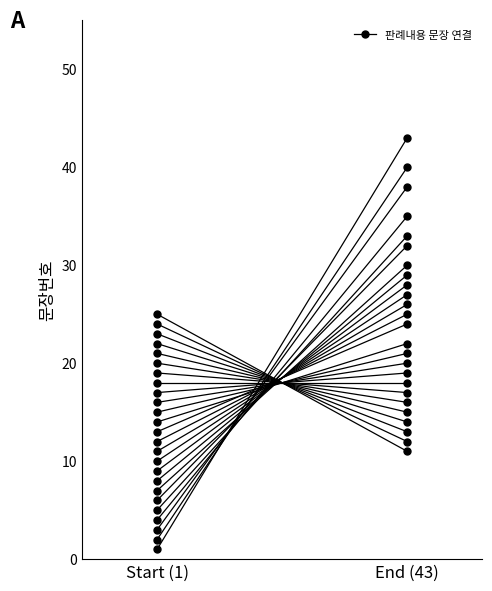

At which label is the value closest to 22?

Start (1)